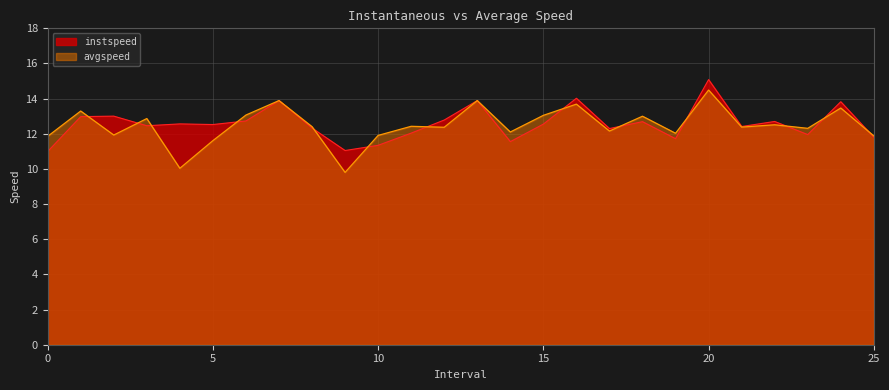

How many values in the avgspeed series exceed 12?

19